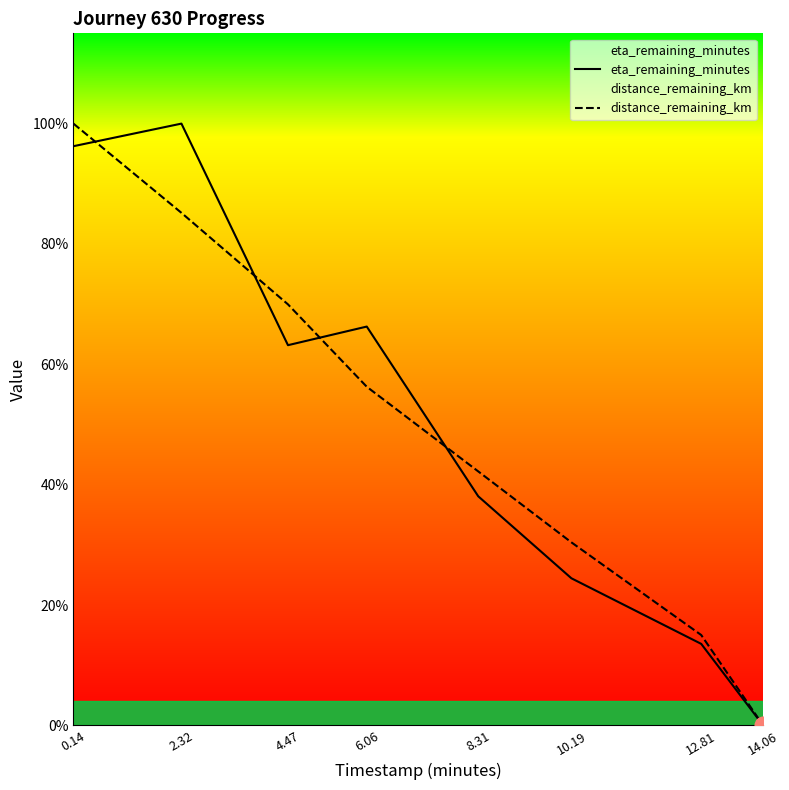

How many values in the eta_remaining_minutes series are below 8?

4